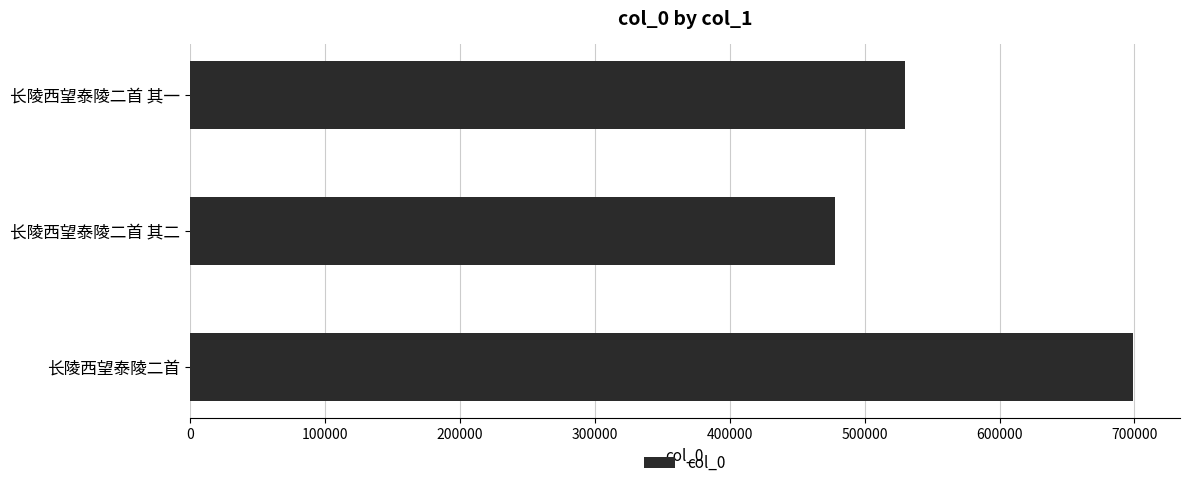

What is the minimum value shown in the chart?

478456